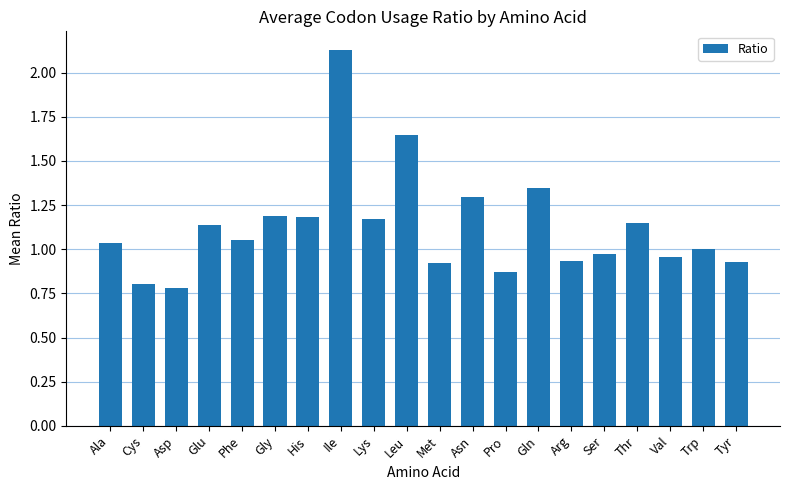

Where is the data nearest to the value 1?

Trp